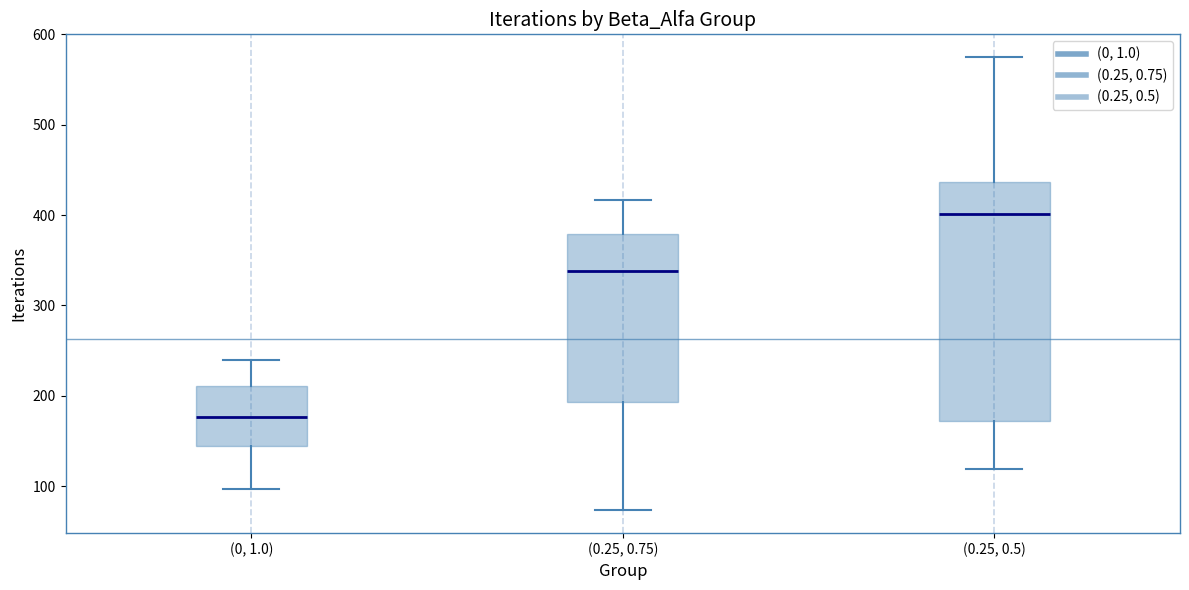

Which box has the lowest median line?

(0, 1.0)